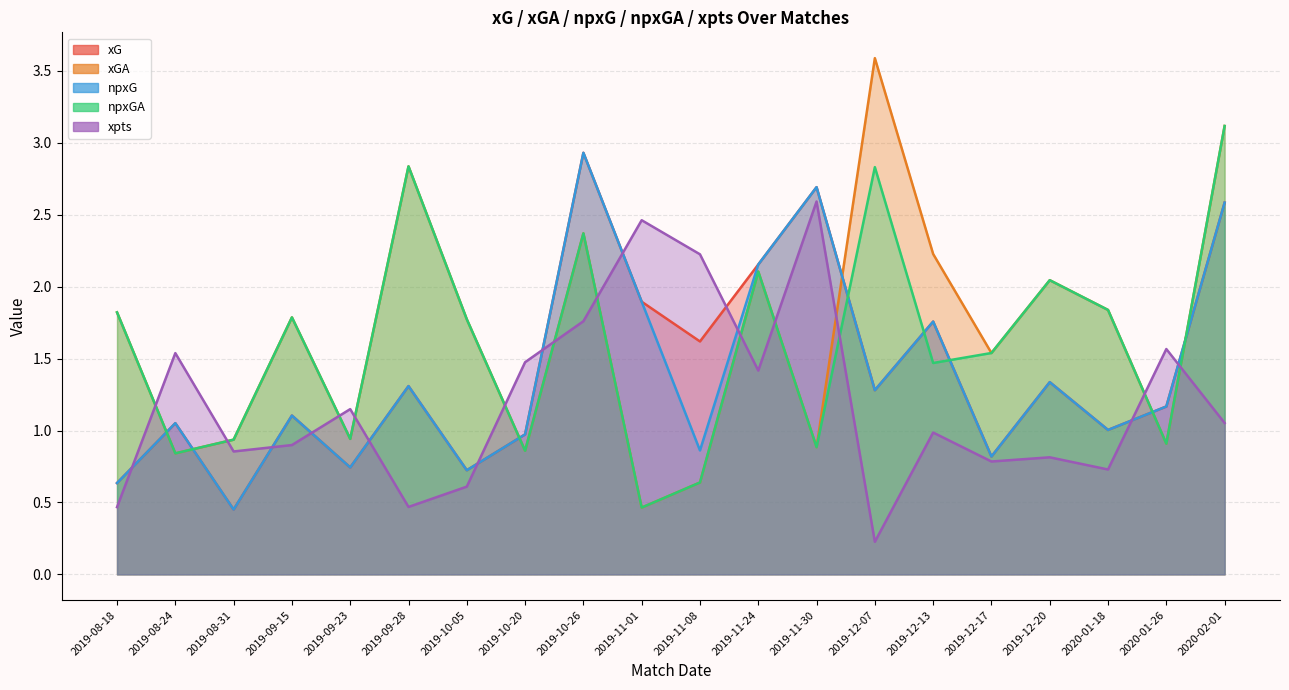

Which series has the largest total across all categories?

xGA